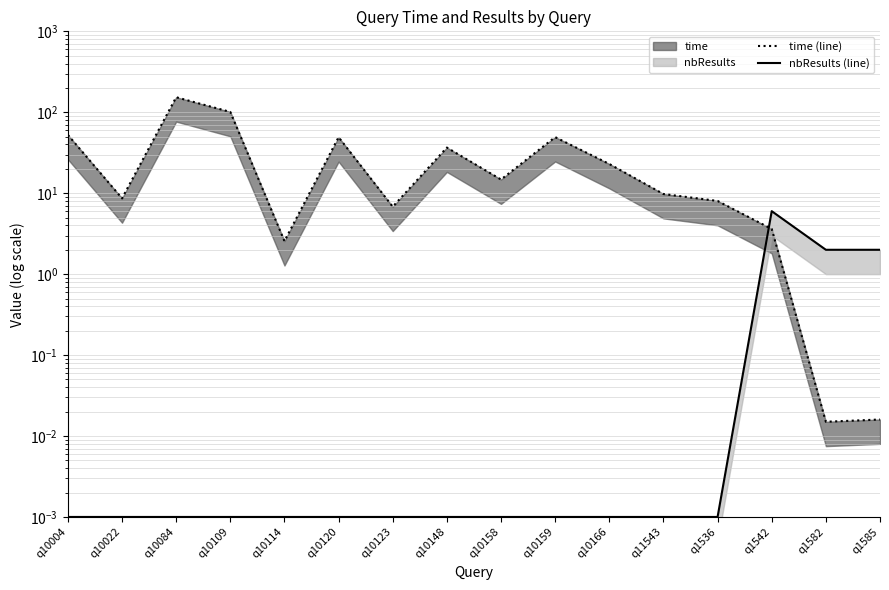

List the series in order of their peak value, lowest first.

nbResults (line), time (line)